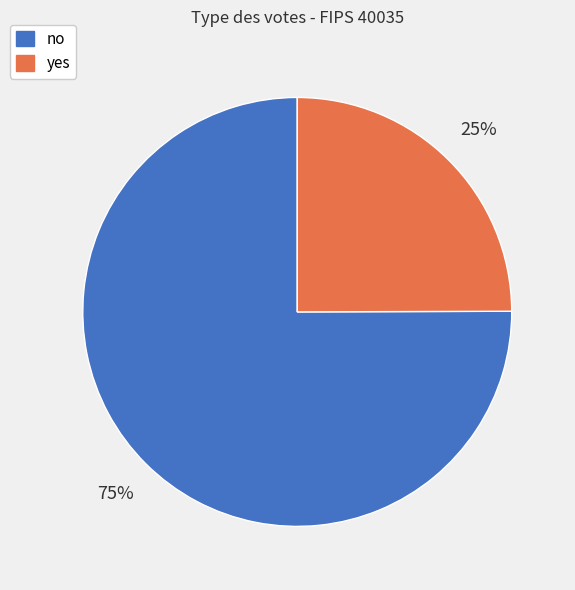

Between yes and no, which is larger?

no